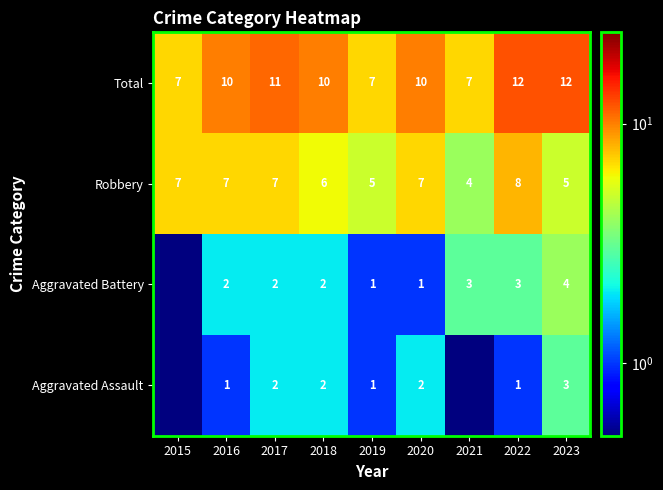

Is the value of Aggravated Battery at 2018 greater than the value of Aggravated Assault at 2019?

Yes